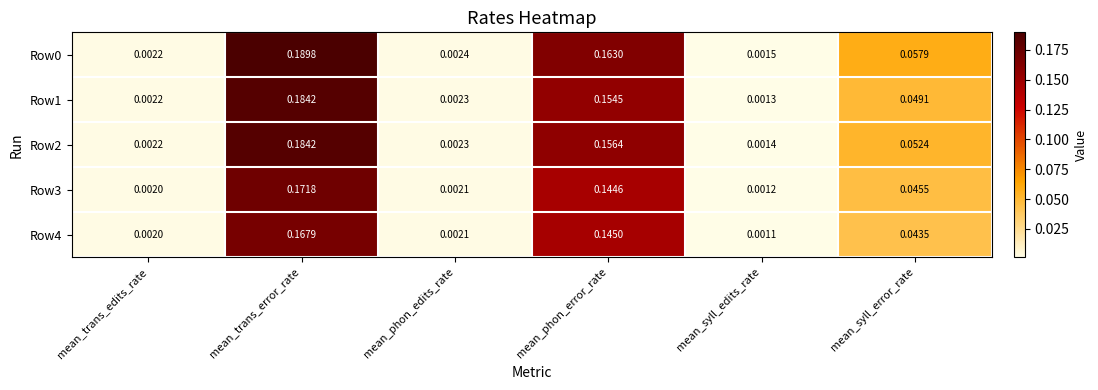

Which category has the lowest value in the Row3 series?

mean_syll_edits_rate